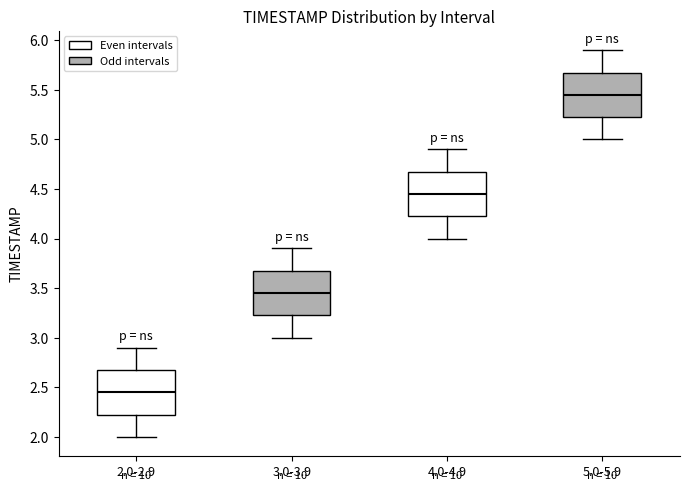

Reading left to right, read every box against the y-axis: the position of its median line, the range the box covers, and the ends of its whiskers. The values are not printed on the chart, so give them approximately, as read against the axis.

2.0-2.9: median 2.45, box 2.25 to 2.70, whiskers 2.00 to 2.90
3.0-3.9: median 3.45, box 3.25 to 3.70, whiskers 3.00 to 3.90
4.0-4.9: median 4.45, box 4.25 to 4.70, whiskers 4.00 to 4.90
5.0-5.9: median 5.45, box 5.25 to 5.70, whiskers 5.00 to 5.90